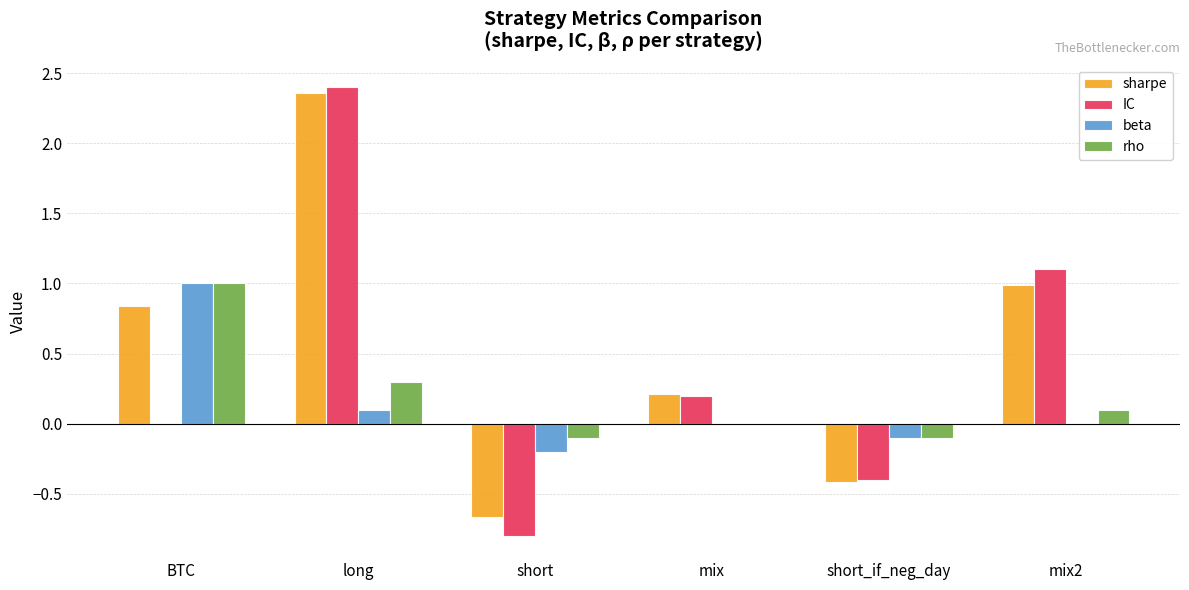

Which series changed the most between mix and short_if_neg_day?

sharpe